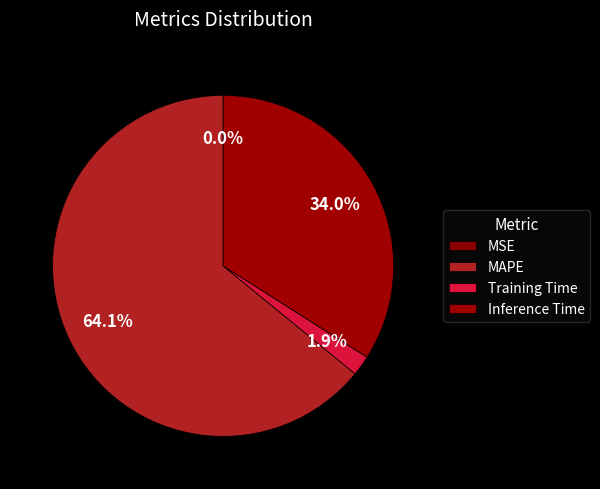

True or false: Inference Time accounts for 34% of the total.

True